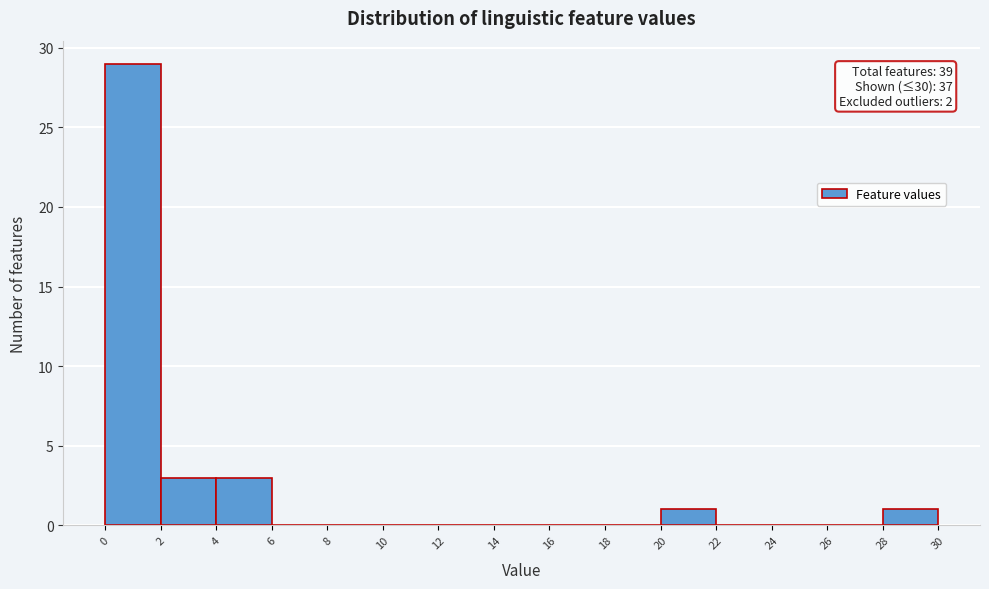

Over which range of the x-axis is the bar tallest?

0 to 2